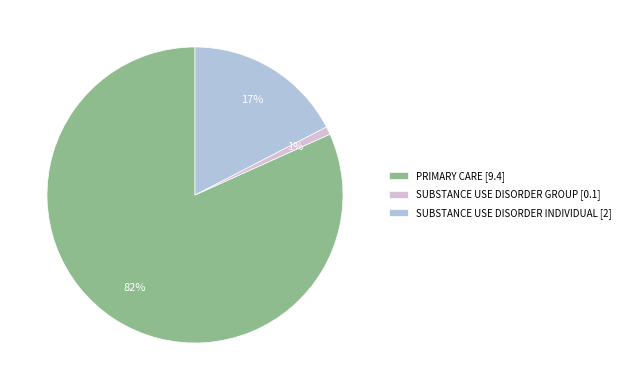

Does any single category account for the majority?

Yes